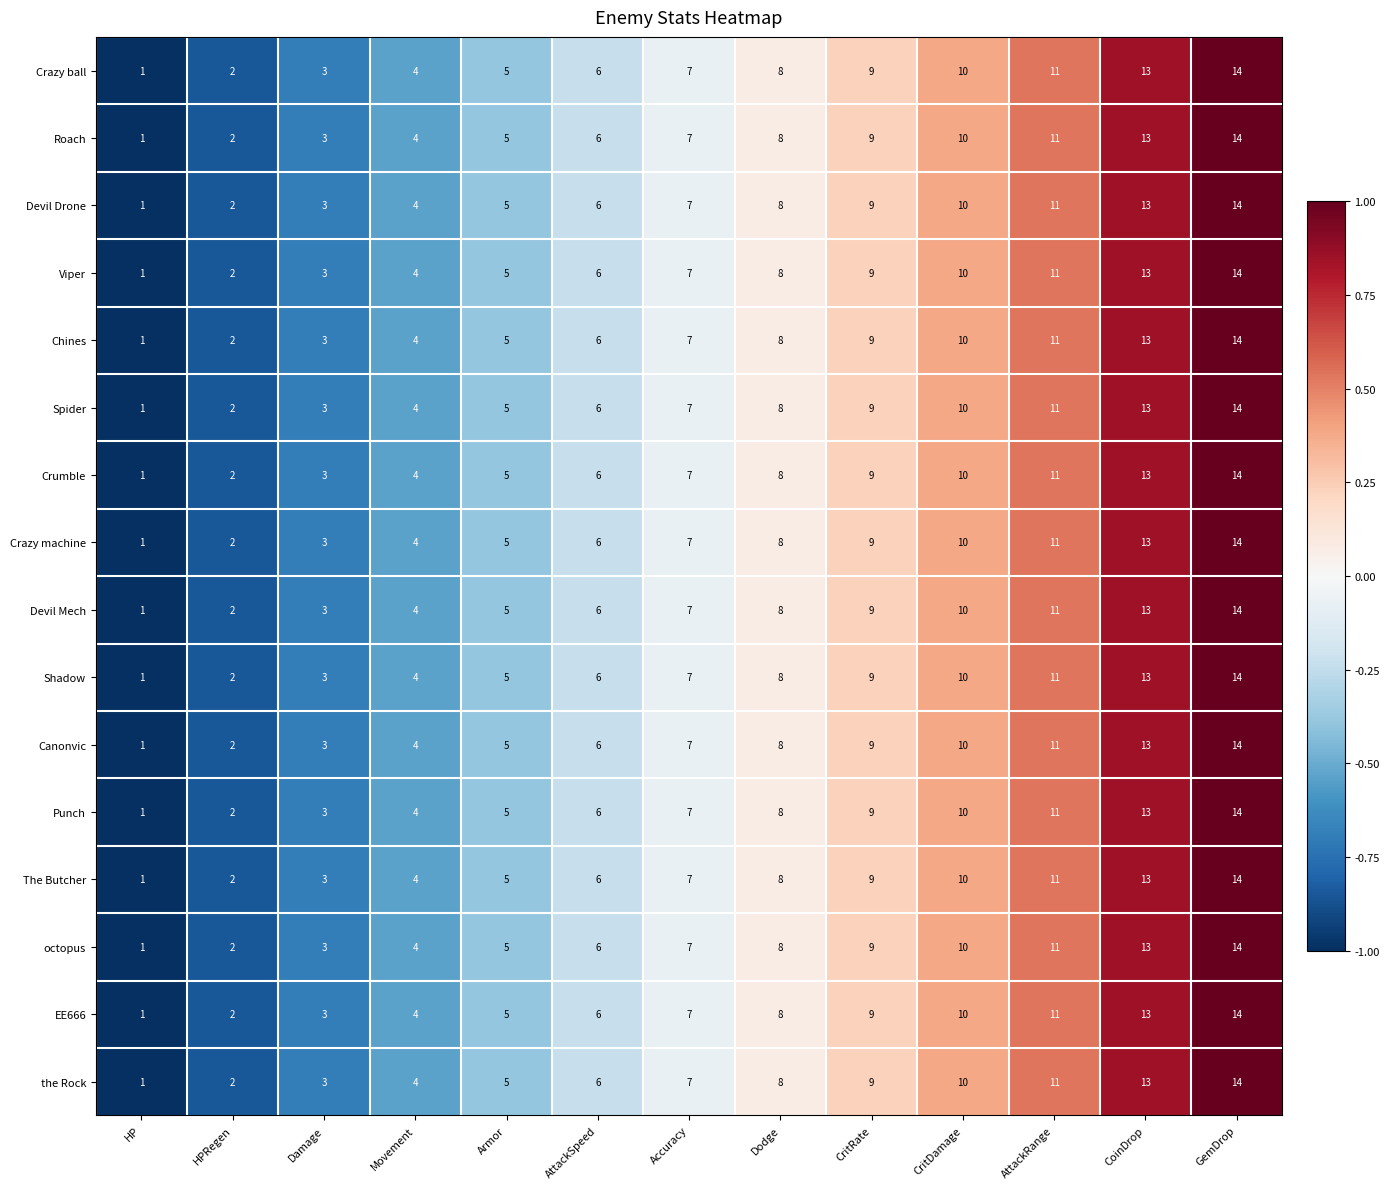

What is the difference between the maximum and minimum values in the the Rock series?

13